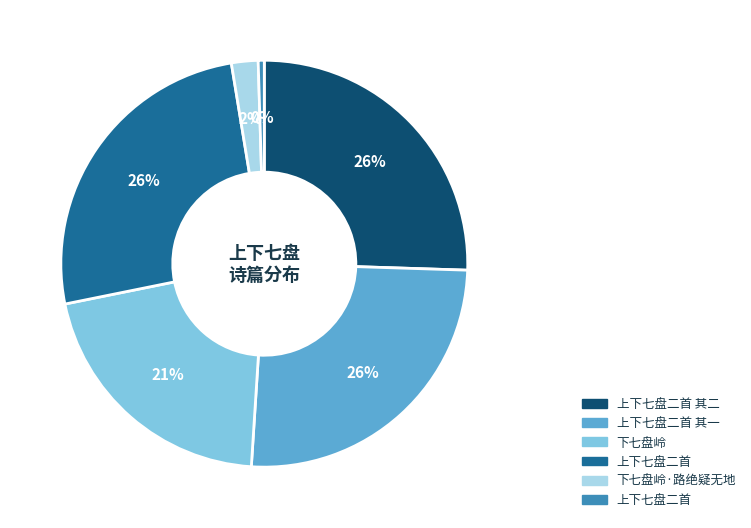

Is there any slice that represents more than half of the pie?

No